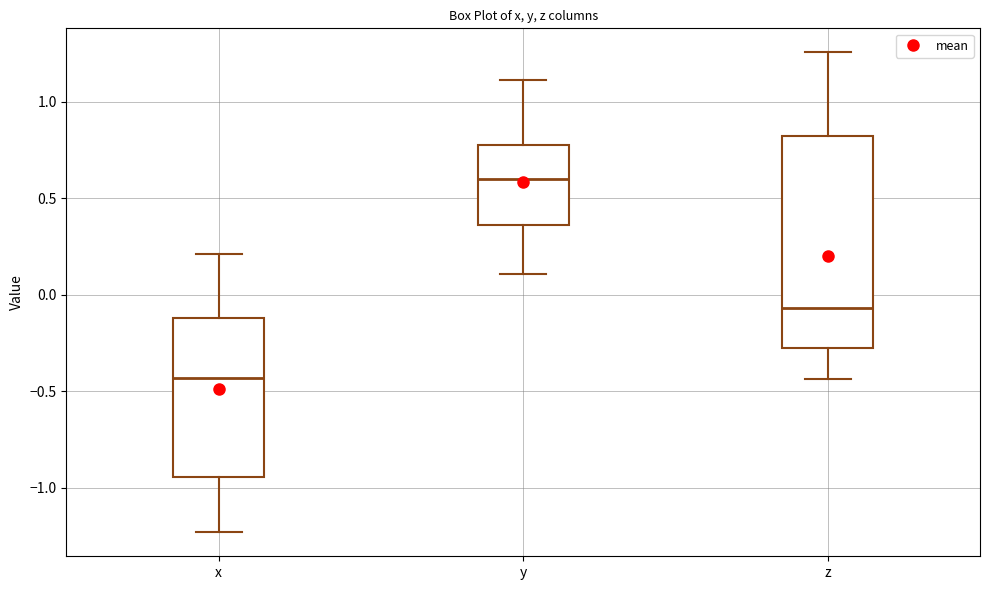

Which box's median line is the highest?

y